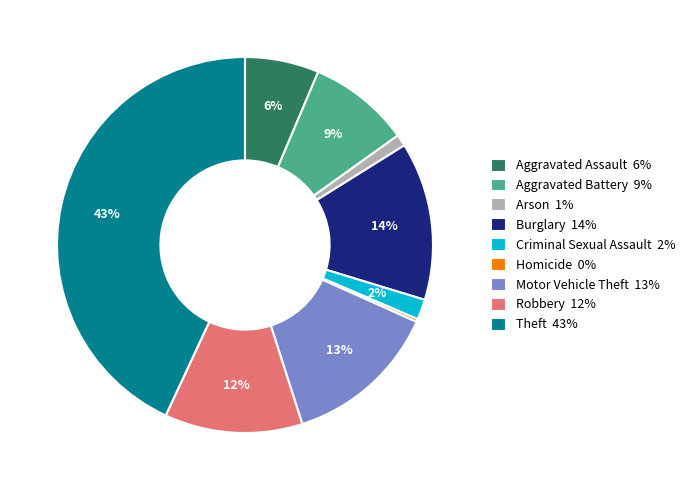

Do Aggravated Battery 9% and Theft 43% together represent more than half of the pie?

Yes